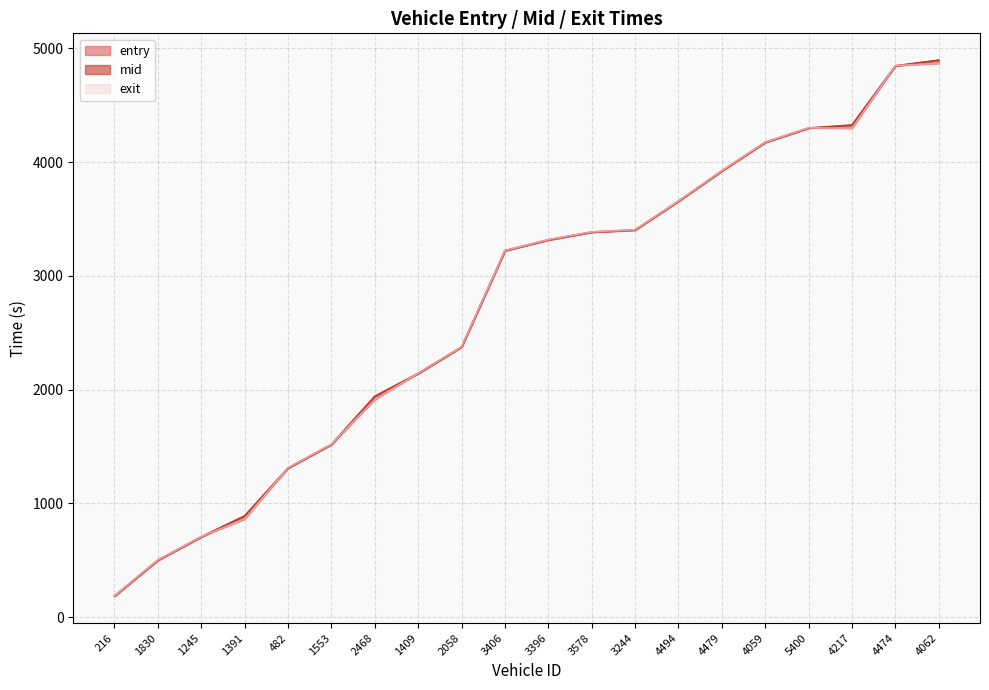

Is it true that exit equals 862.7 at 1391?

True